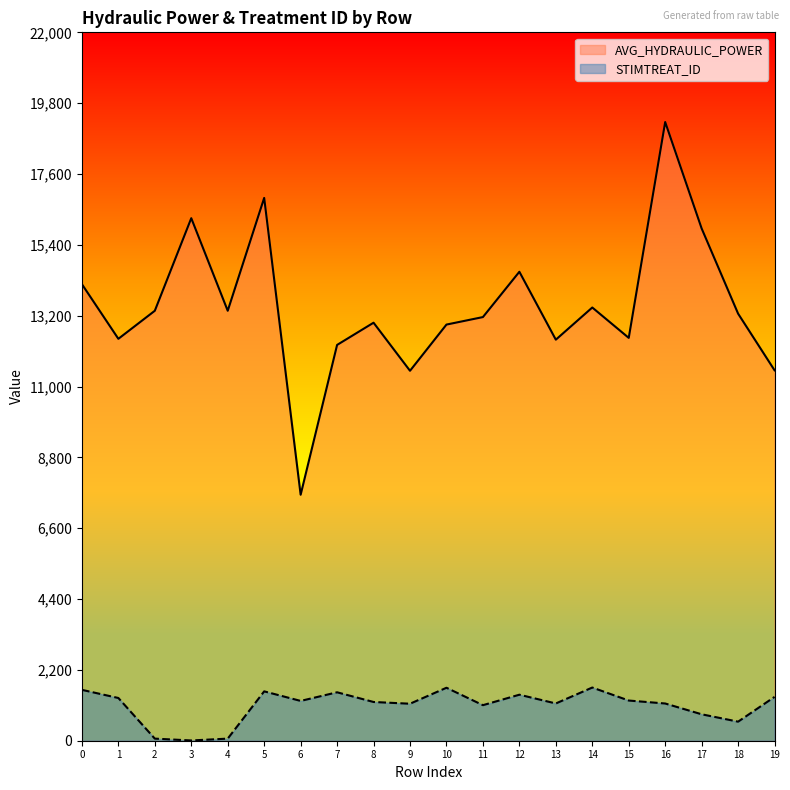

True or false: STIMTREAT_ID and AVG_HYDRAULIC_POWER cross at least once.

False